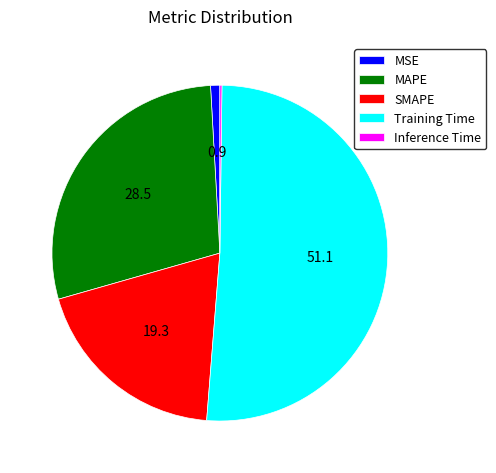

Between Training Time and MSE, which is larger?

Training Time